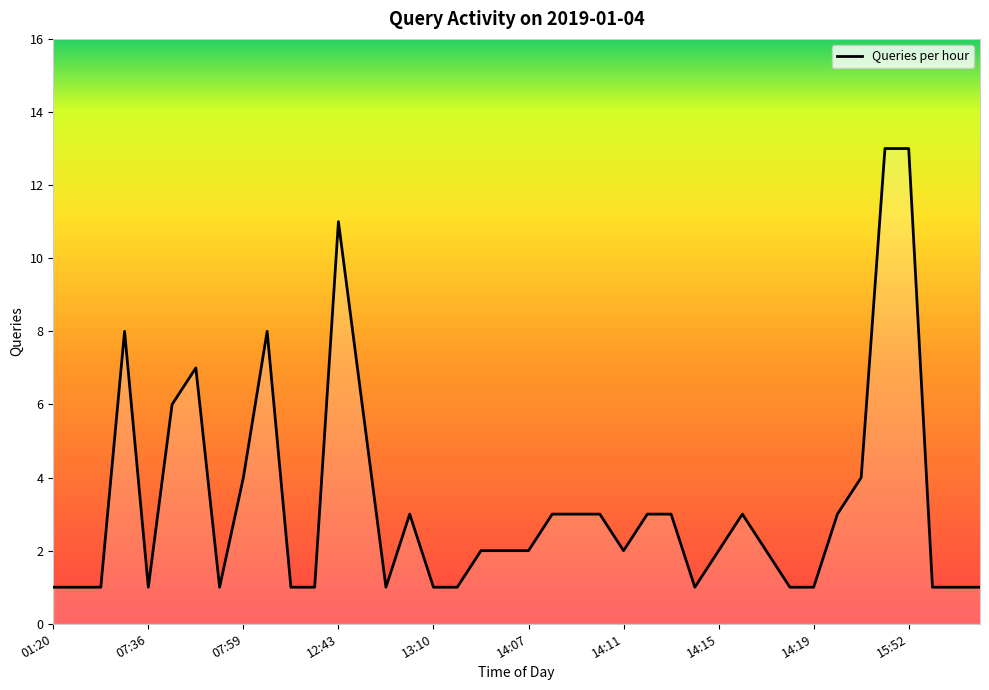

Count the number of categories in the chart.

40